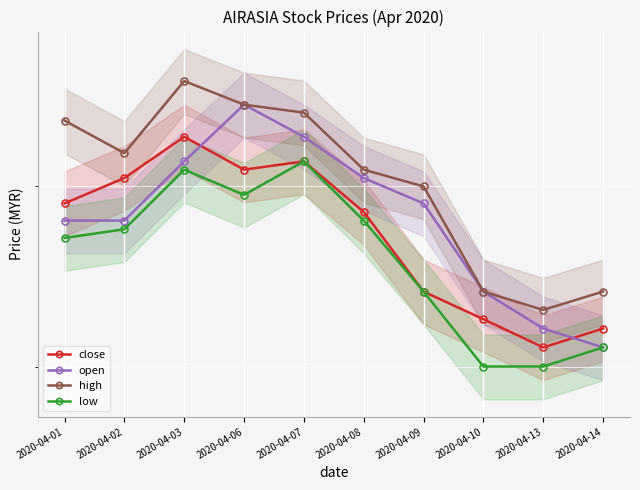

Which series changed the most between 2020-04-08 and 2020-04-13?

open